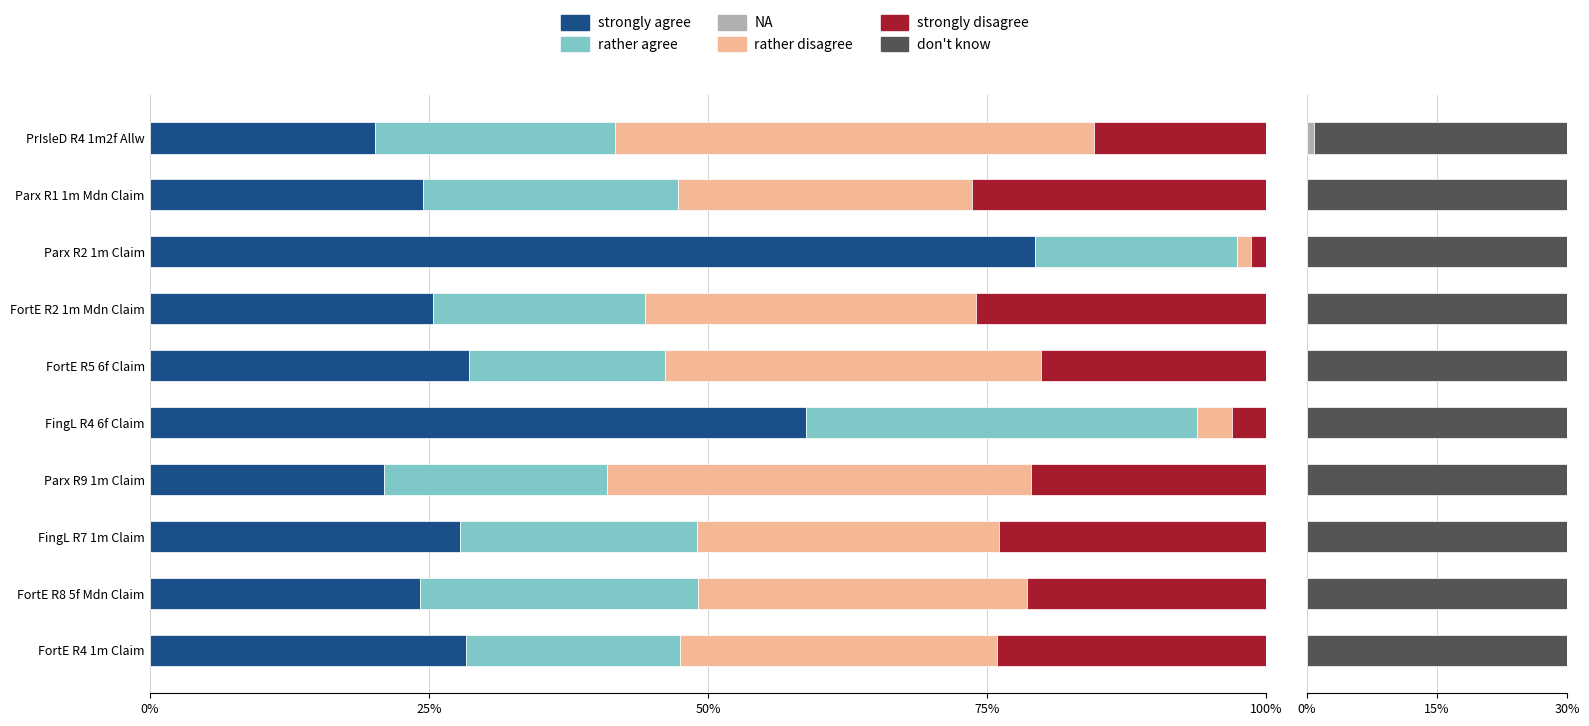

Is it true that rather disagree equals 29.4 at FortE R8 5f Mdn Claim?

True